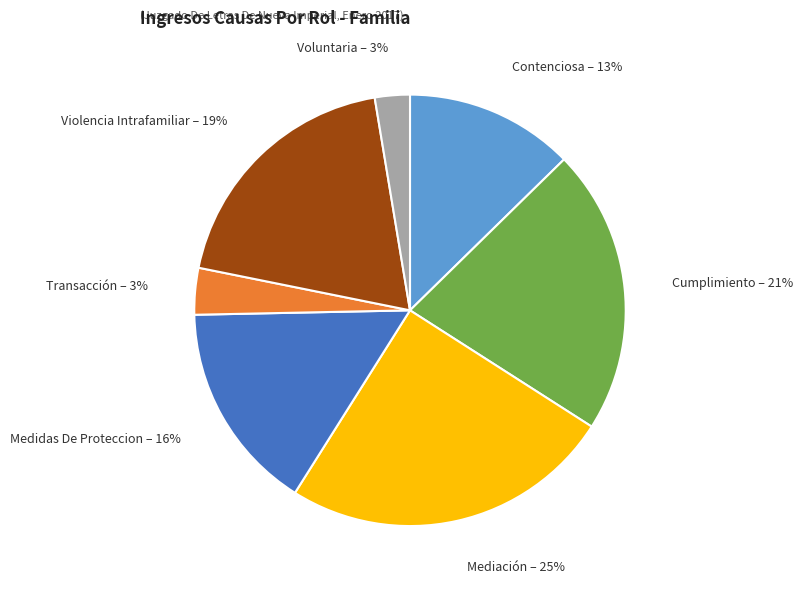

Does any single category account for the majority?

No